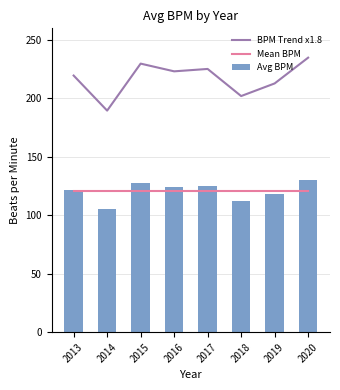

Is it true that BPM Trend x1.8 equals 202.1 at 2018?

True